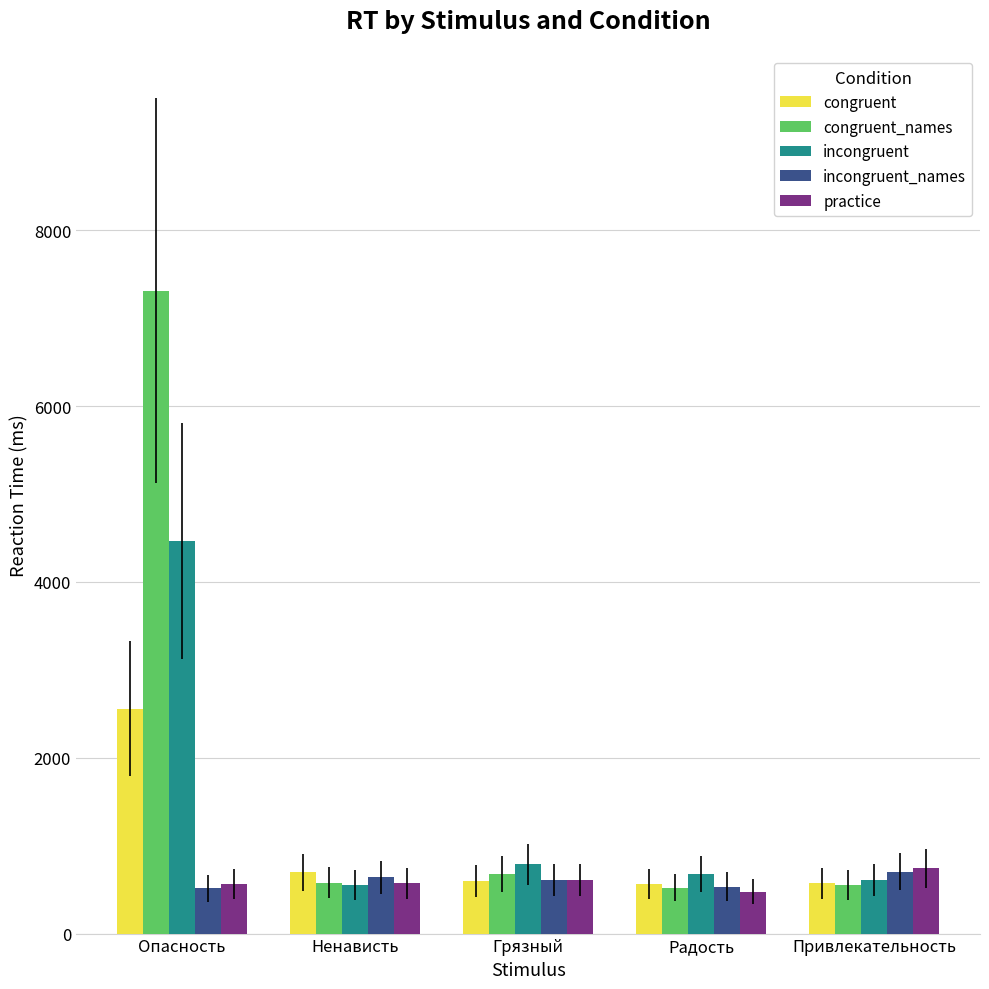

How many categories are shown in the chart?

5